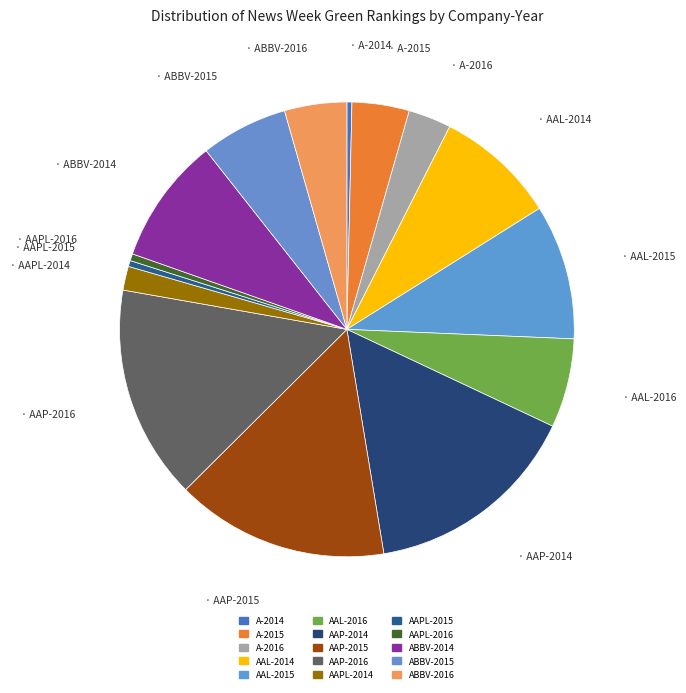

What is the change in value from AAL-2016 to AAPL-2014?

-131